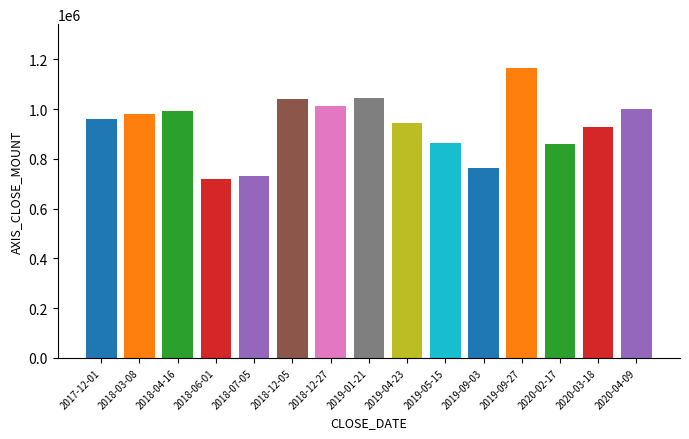

What is the smallest value displayed?

718000